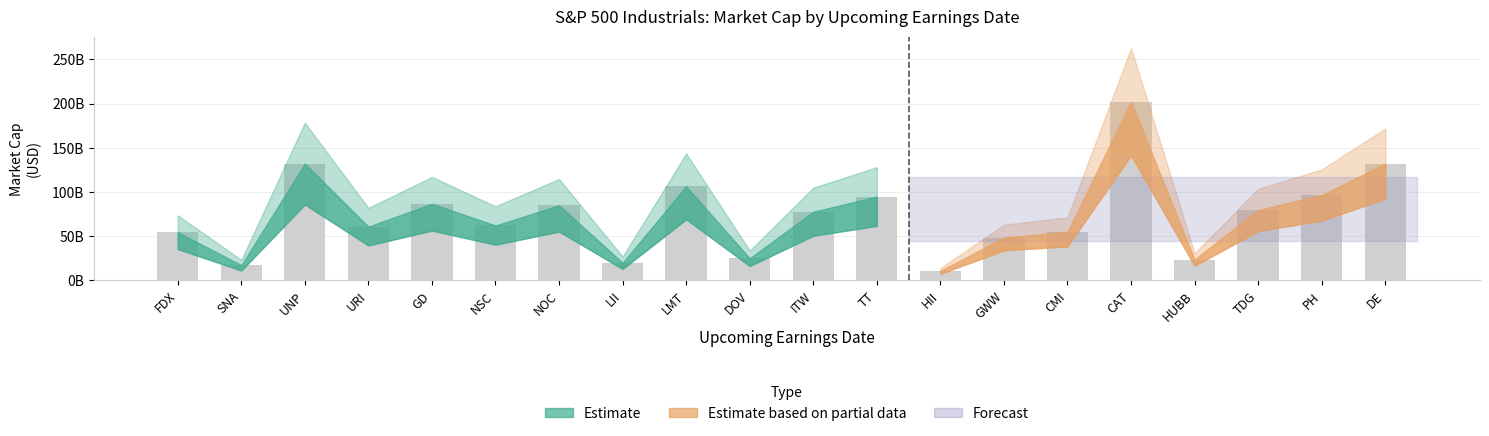

Where is the data nearest to the value 106349741095?

LMT